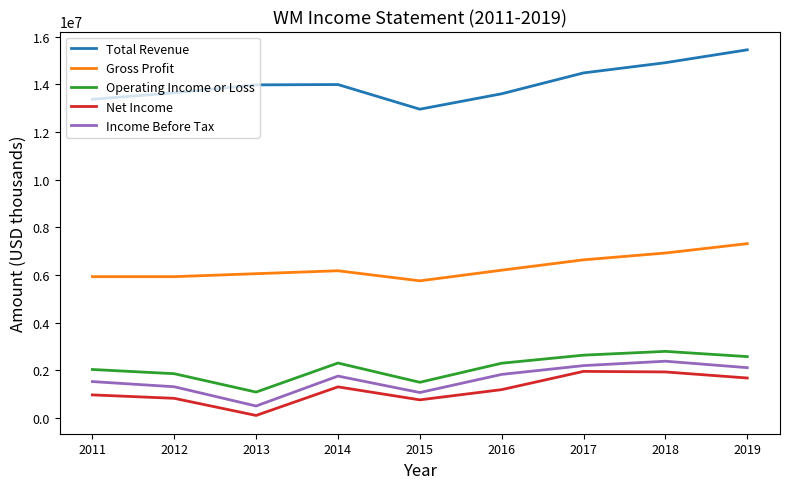

True or false: Gross Profit and Net Income intersect in this chart.

False